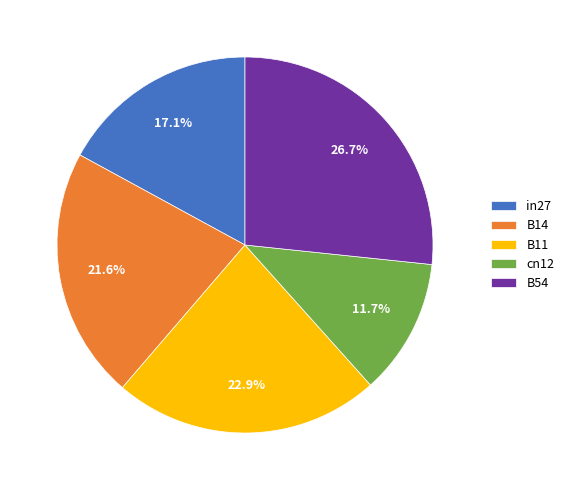

Which slice is the largest?

B54